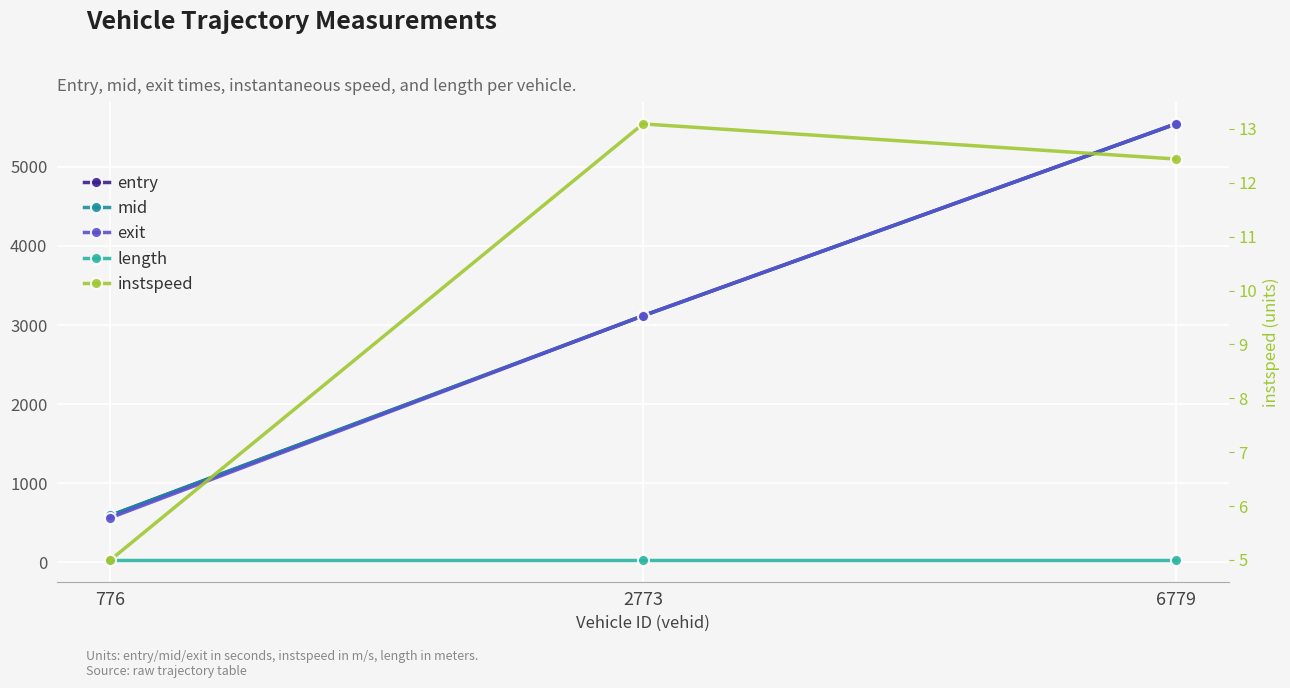

True or false: length has a value of 29.8 at 2773.

True